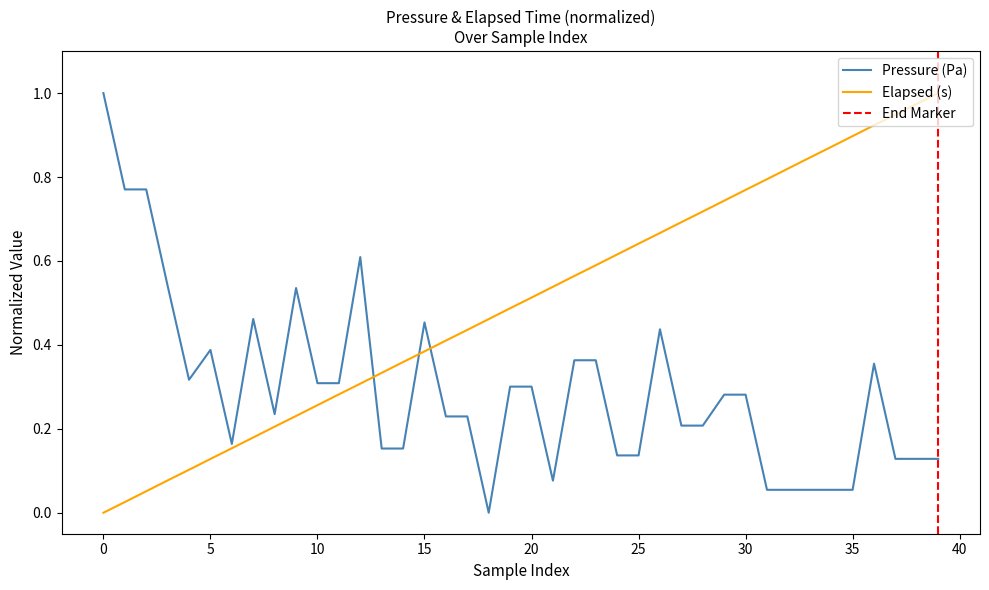

How many times do elapsed (s) and Pressure (Pa) cross each other?

3